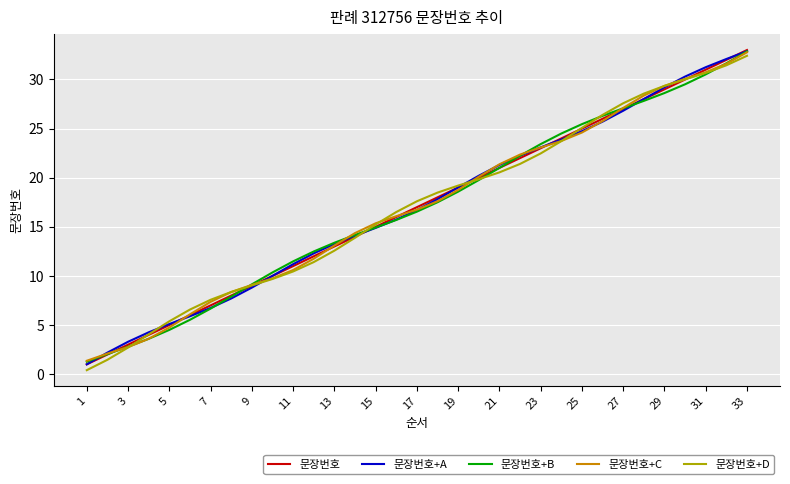

What is the maximum value shown in the chart?

33.0